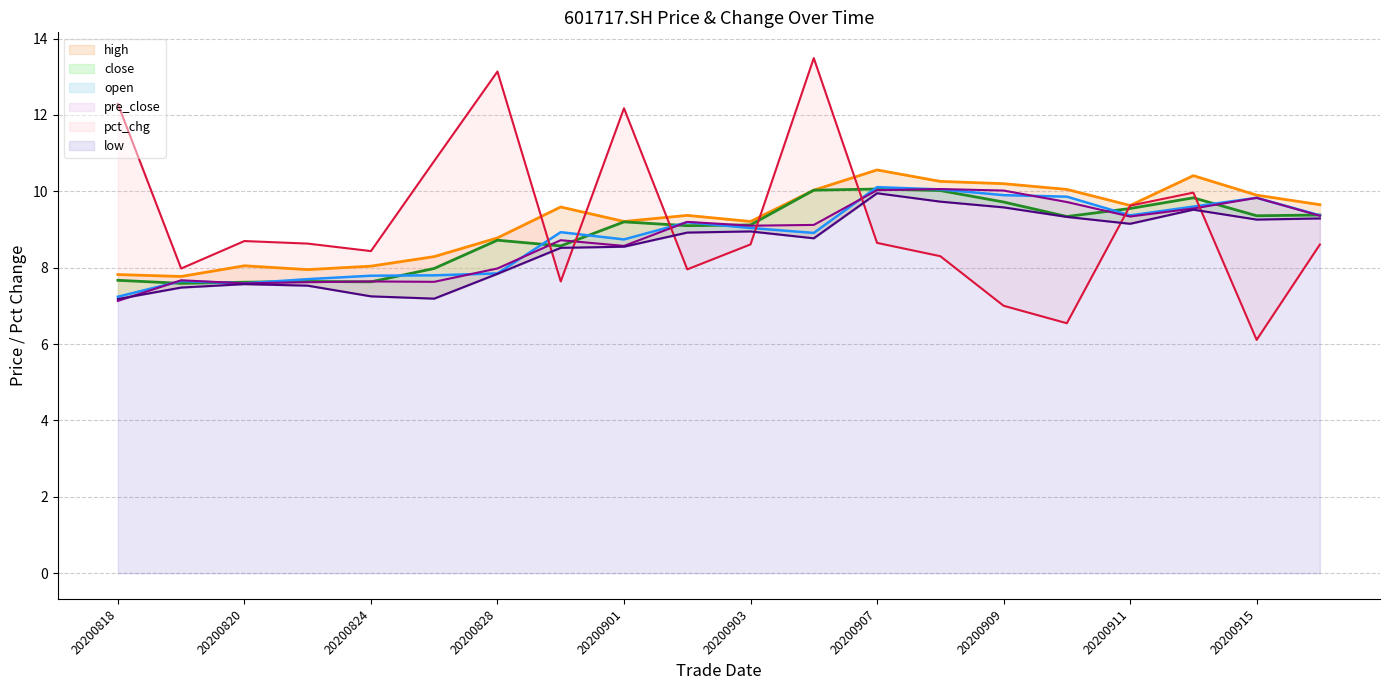

Reading left to right, what are all the values shown in this chart?

close: 20200818=7.7	20200819=7.6	20200820=7.6	20200821=7.6	20200824=7.6	20200827=8.0	20200828=8.7	20200831=8.6	20200901=9.2	20200902=9.1	20200903=9.1	20200904=10.0	20200907=10.1	20200908=10.0	20200909=9.7	20200910=9.3	20200911=9.6	20200914=9.8	20200915=9.4	20200916=9.4
open: 20200818=7.2	20200819=7.7	20200820=7.6	20200821=7.7	20200824=7.8	20200827=7.8	20200828=7.8	20200831=8.9	20200901=8.7	20200902=9.2	20200903=9.0	20200904=8.9	20200907=10.1	20200908=10.1	20200909=9.9	20200910=9.9	20200911=9.4	20200914=9.6	20200915=9.8	20200916=9.4
high: 20200818=7.8	20200819=7.8	20200820=8.1	20200821=8.0	20200824=8.0	20200827=8.3	20200828=8.8	20200831=9.6	20200901=9.2	20200902=9.4	20200903=9.2	20200904=10.0	20200907=10.6	20200908=10.3	20200909=10.2	20200910=10.1	20200911=9.6	20200914=10.4	20200915=9.9	20200916=9.7
low: 20200818=7.2	20200819=7.5	20200820=7.6	20200821=7.5	20200824=7.2	20200827=7.2	20200828=7.8	20200831=8.5	20200901=8.6	20200902=8.9	20200903=8.9	20200904=8.8	20200907=9.9	20200908=9.7	20200909=9.6	20200910=9.3	20200911=9.2	20200914=9.5	20200915=9.3	20200916=9.3
pre_close: 20200818=7.1	20200819=7.7	20200820=7.6	20200821=7.6	20200824=7.6	20200827=7.6	20200828=8.0	20200831=8.7	20200901=8.6	20200902=9.2	20200903=9.1	20200904=9.1	20200907=10.0	20200908=10.1	20200909=10.0	20200910=9.7	20200911=9.3	20200914=9.6	20200915=9.8	20200916=9.4
pct_chg: 20200818=12.3	20200819=8.0	20200820=8.7	20200821=8.6	20200824=8.4	20200827=10.8	20200828=13.1	20200831=7.6	20200901=12.2	20200902=8.0	20200903=8.6	20200904=13.5	20200907=8.6	20200908=8.3	20200909=7.0	20200910=6.5	20200911=9.6	20200914=10.0	20200915=6.1	20200916=8.6